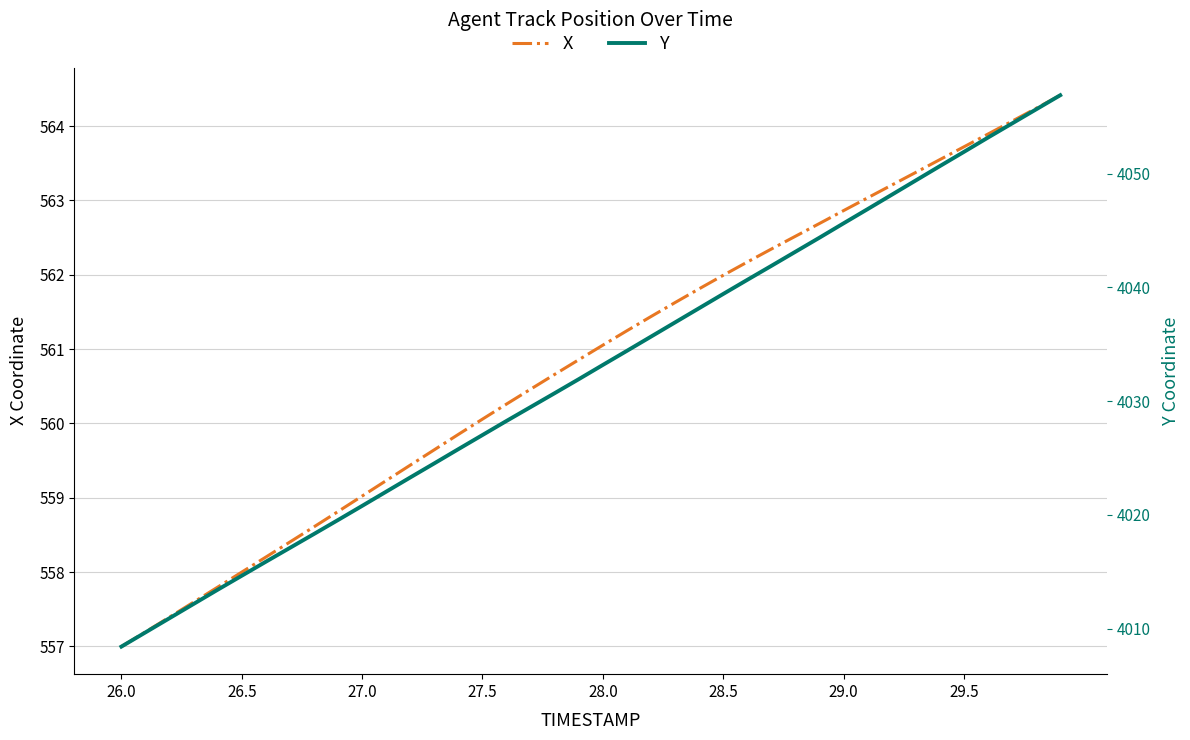

True or false: Y and X cross at least once.

False